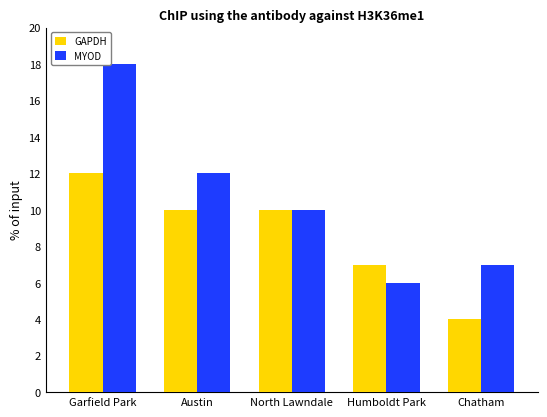

What is the difference between the GAPDH values at Humboldt Park and Garfield Park?

5